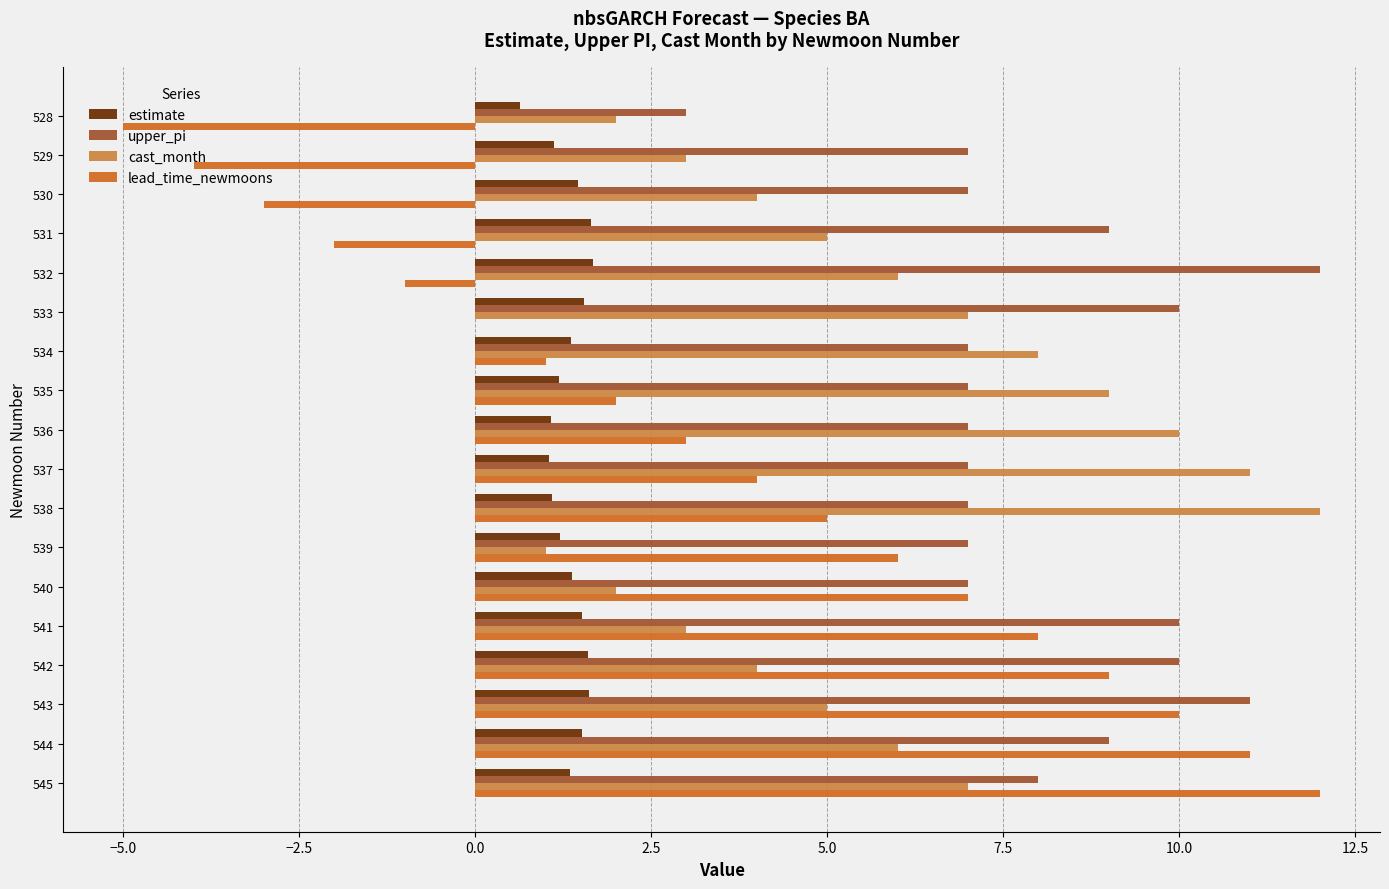

What is the average value of the cast_month series?

5.8